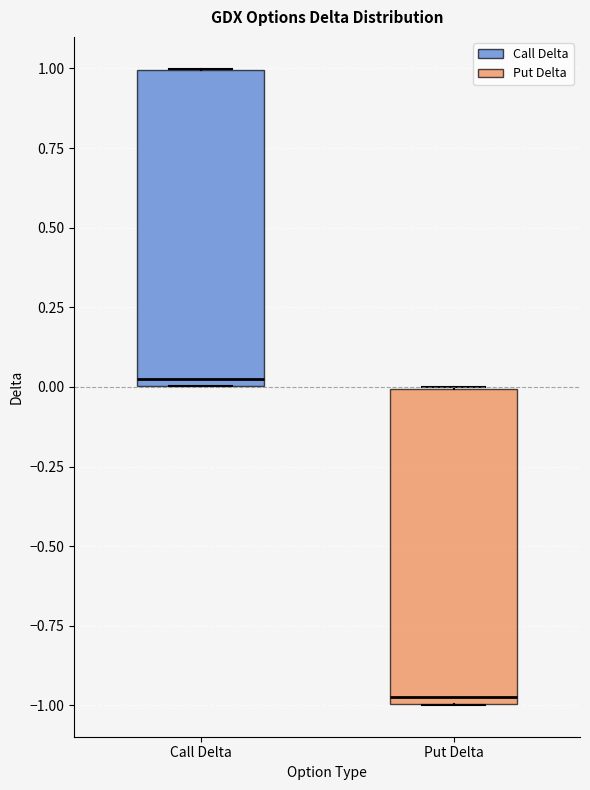

Reading left to right, transcribe this box plot: for each box, give where its median line is, the range the box spans, and where its two whiskers end, as read against the y-axis. The values are not printed on the chart, so give them approximately, as read against the axis.

Call Delta: median 0.05, box 0.00 to 1.00, whiskers 0.00 to 1.00
Put Delta: median -0.95, box -1.00 to 0.00, whiskers -1.00 to 0.00